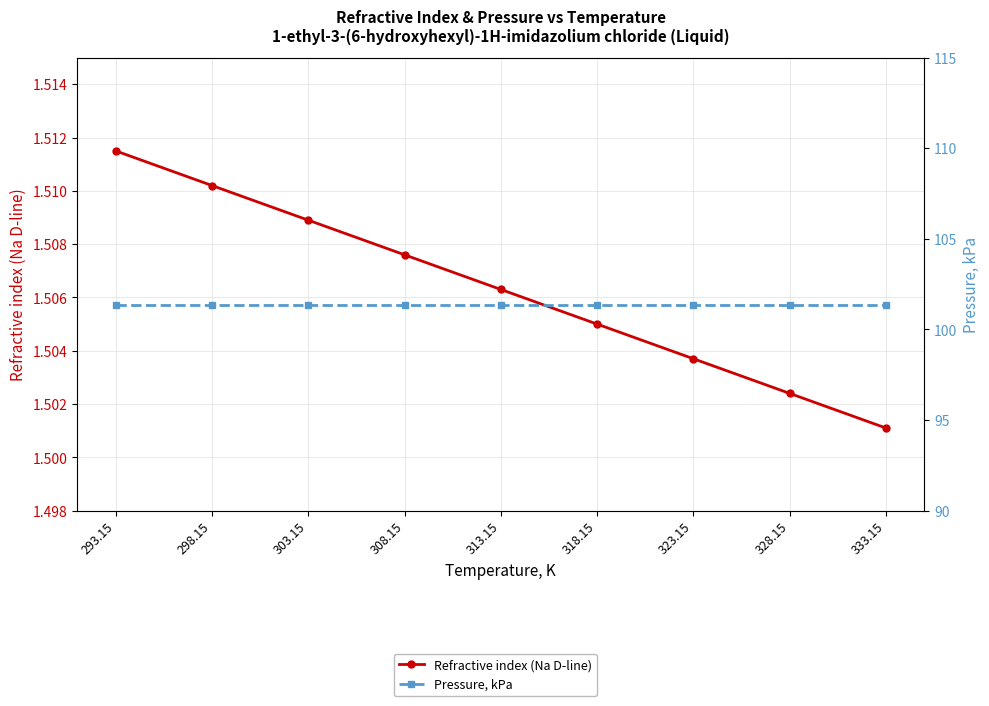

What is the label of the 7th point from the right?

303.15